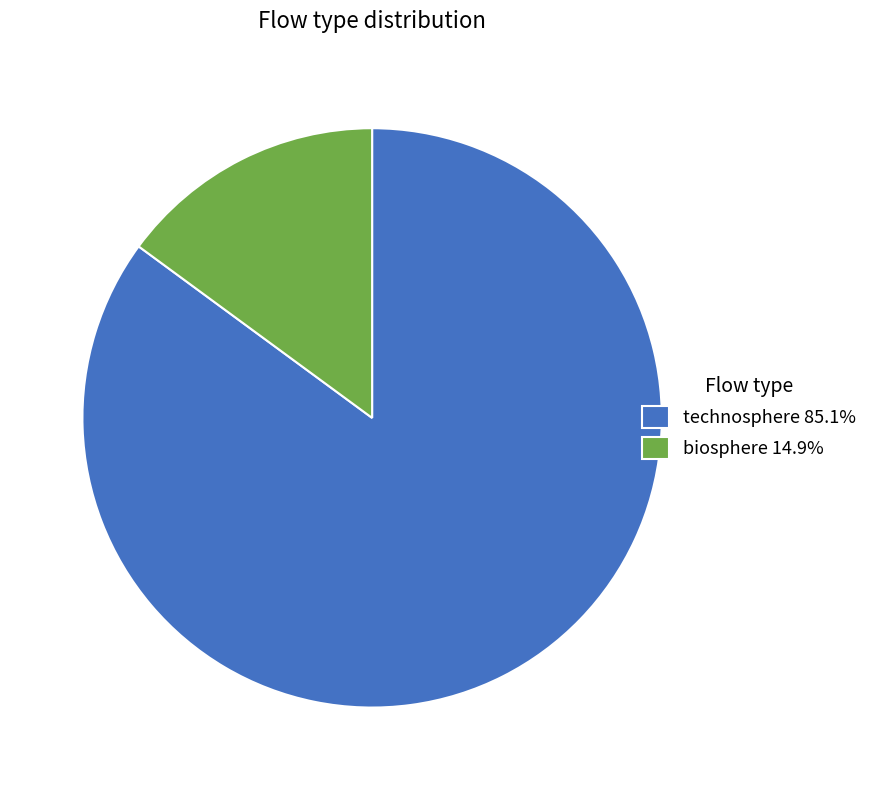

Combined, do biosphere 14.9% and technosphere 85.1% account for over 50%?

Yes